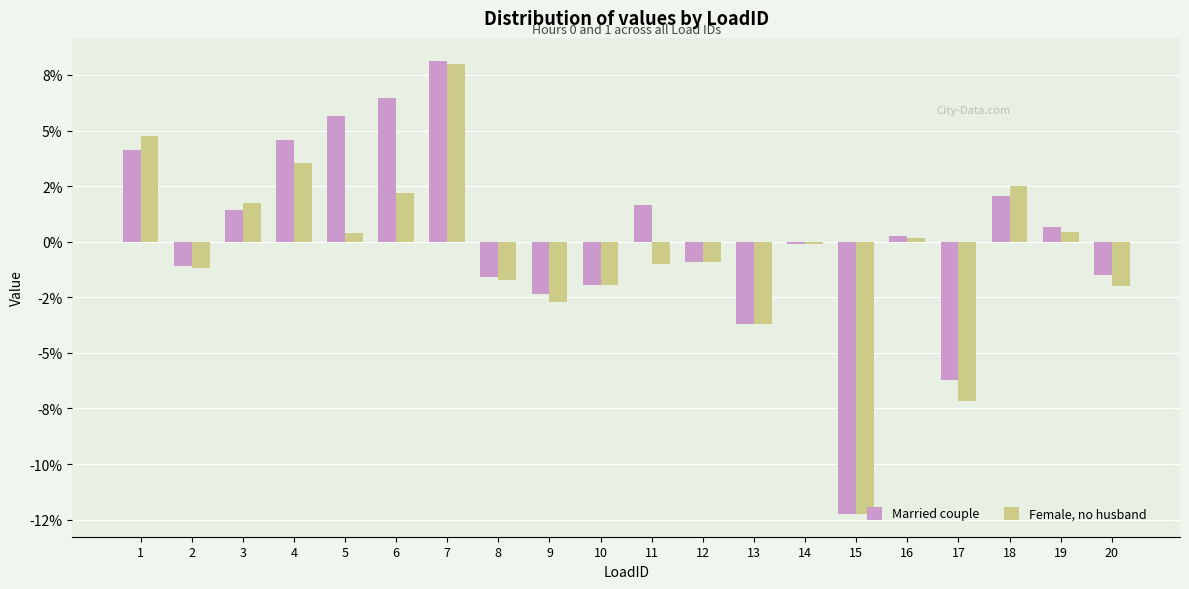

Which label corresponds to the smallest value in the chart?

15